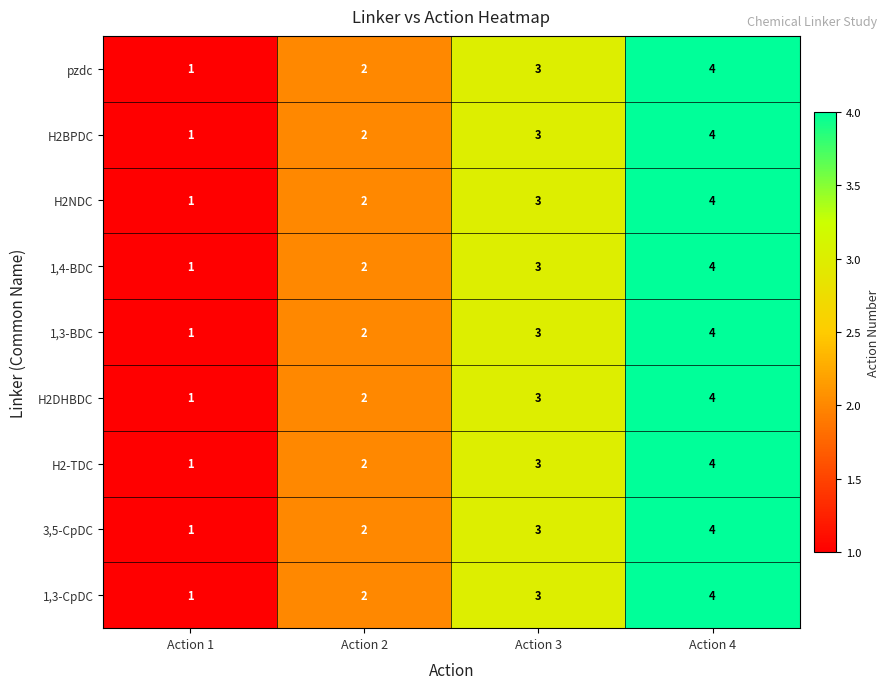

How many 3,5-CpDC values are between 2 and 4?

3